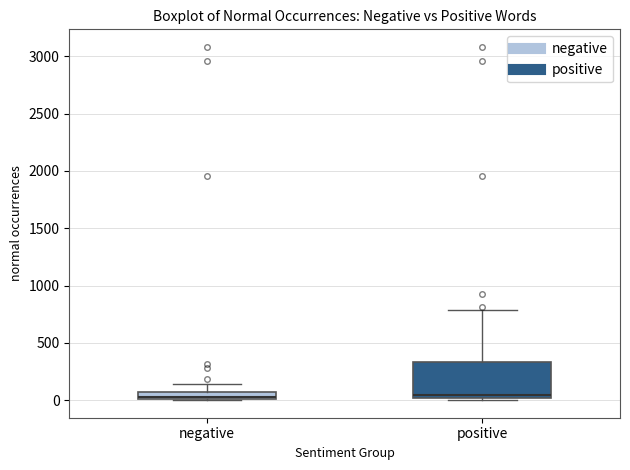

Which box is the tallest, from its lower edge to its upper edge?

positive